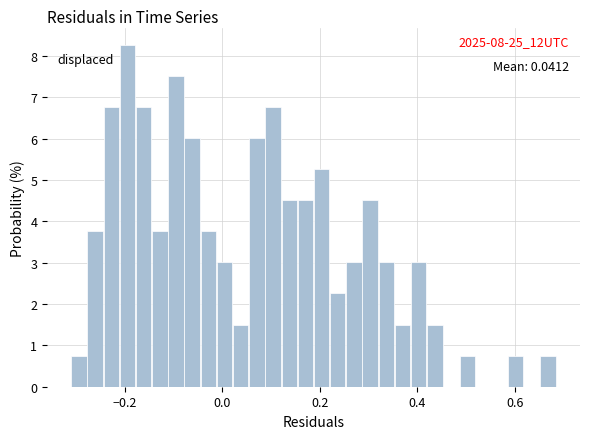

Around what value on the x-axis is the tallest bar? Give the approximate position of its centre, as read against the axis.

-0.20